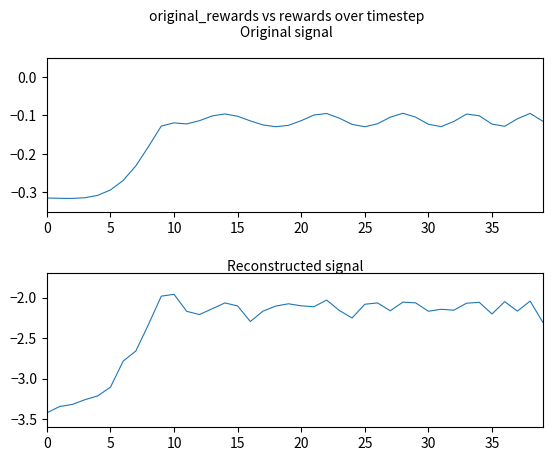

Is the value of rewards at 34 greater than the value of original_rewards at 39?

No